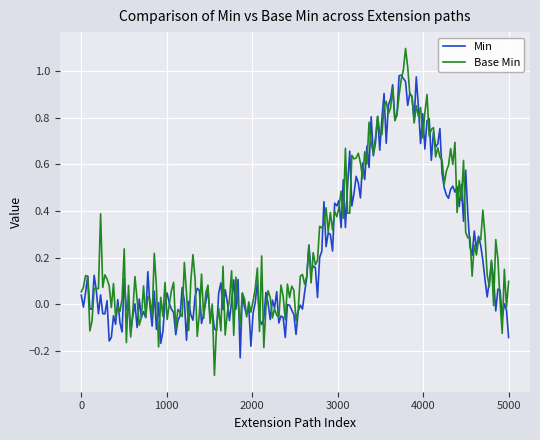

What are all the series names shown in the legend?

Min, Base Min